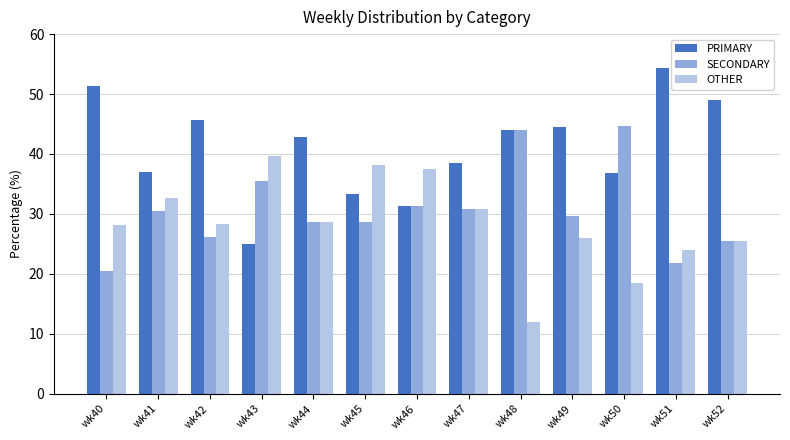

What is the total value across all series at wk49?

100.0